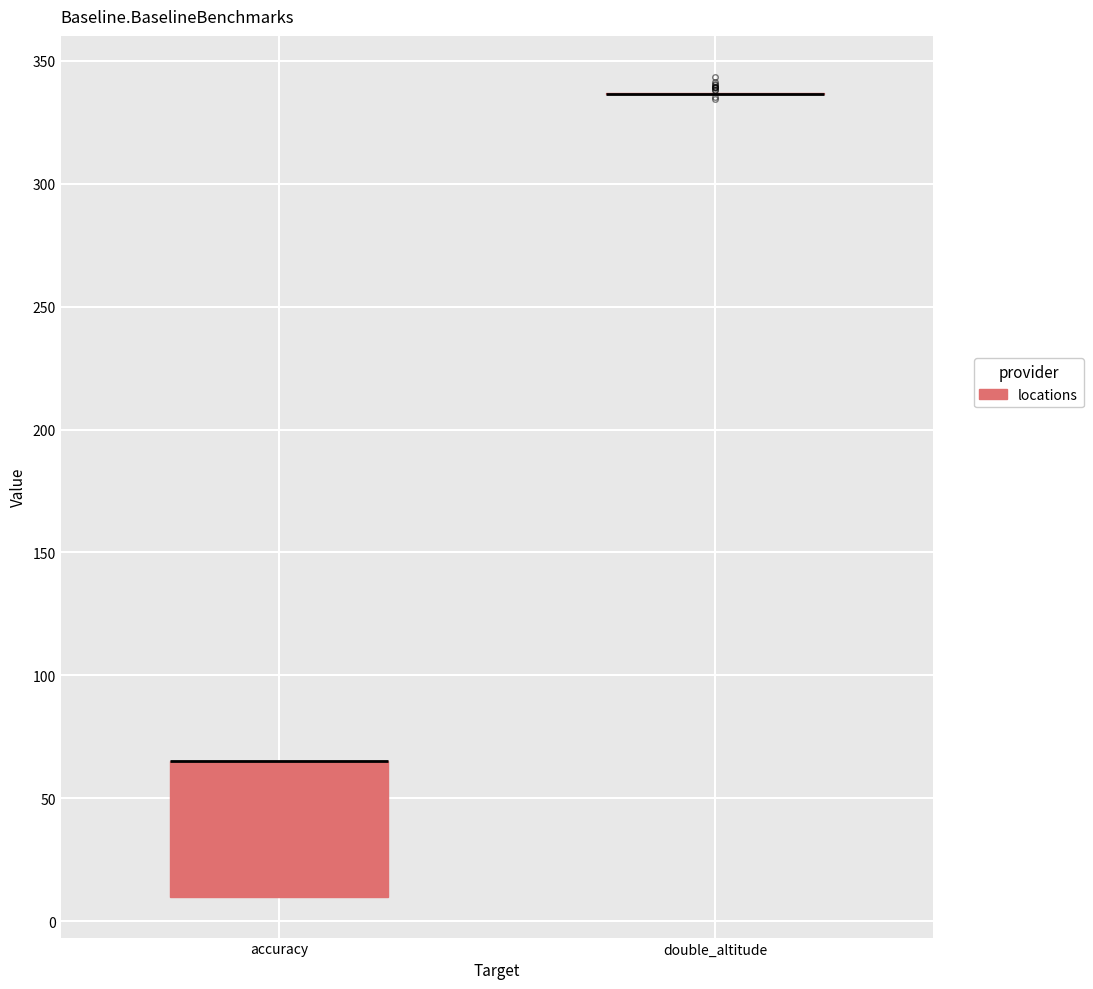

Comparing the boxes themselves (not the whiskers), which one is the tallest?

accuracy